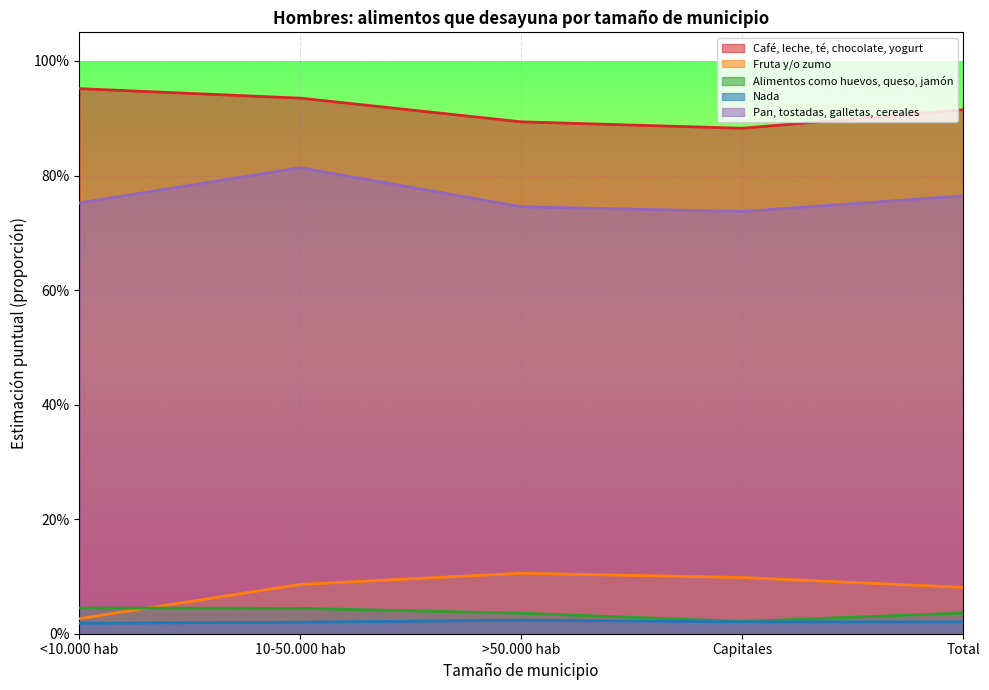

True or false: Café, leche, té, chocolate, yogurt and Fruta y/o zumo cross at least once.

False